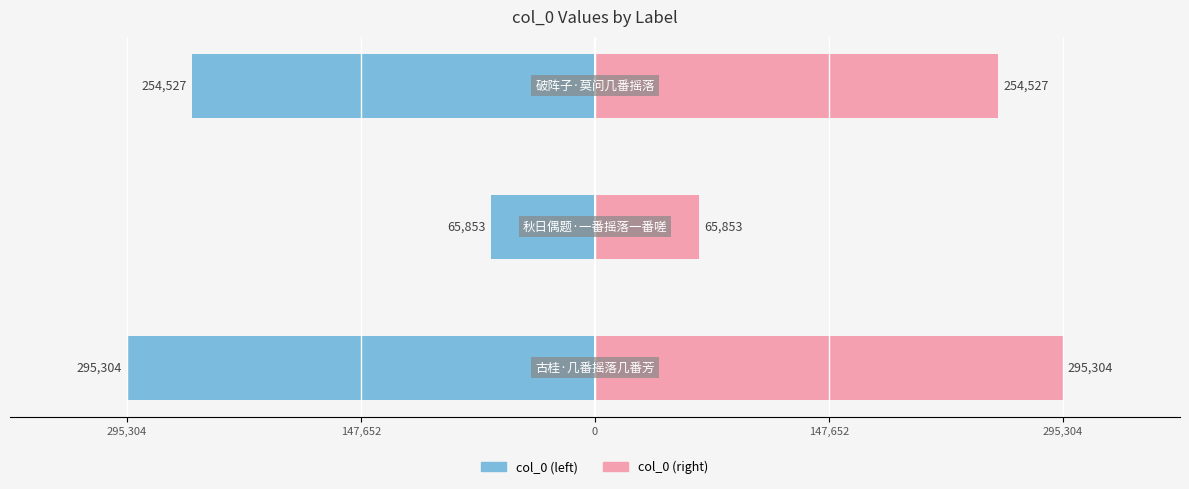

Reading left to right, transcribe all the data shown in this chart.

col_0: -295304	-65853	-254527
col_0 (right): 295304	65853	254527